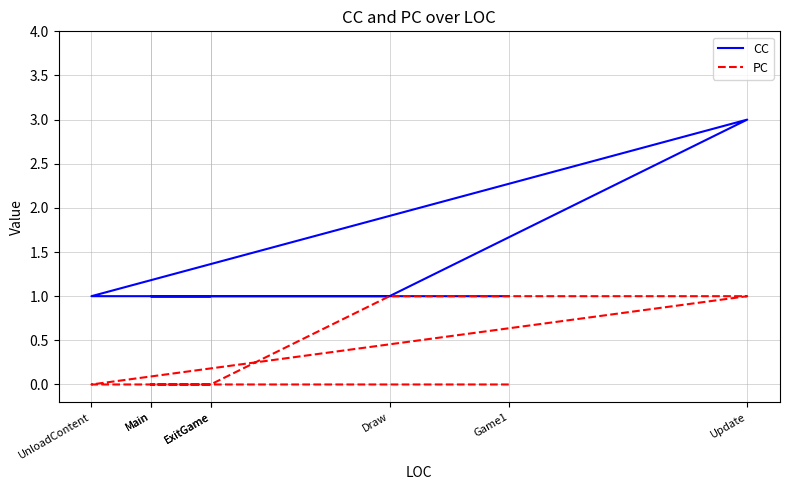

How many data points does each series have?

8